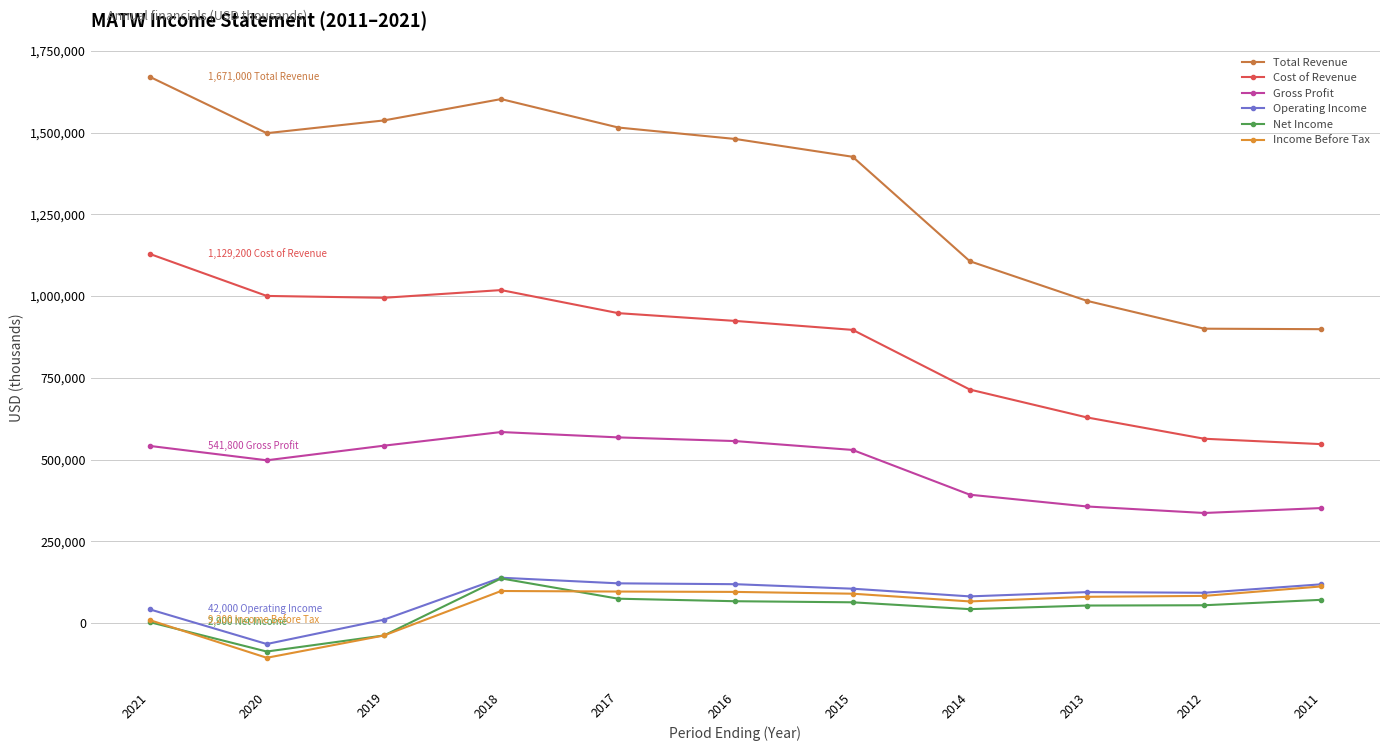

How many values in Operating Income are above zero?

10